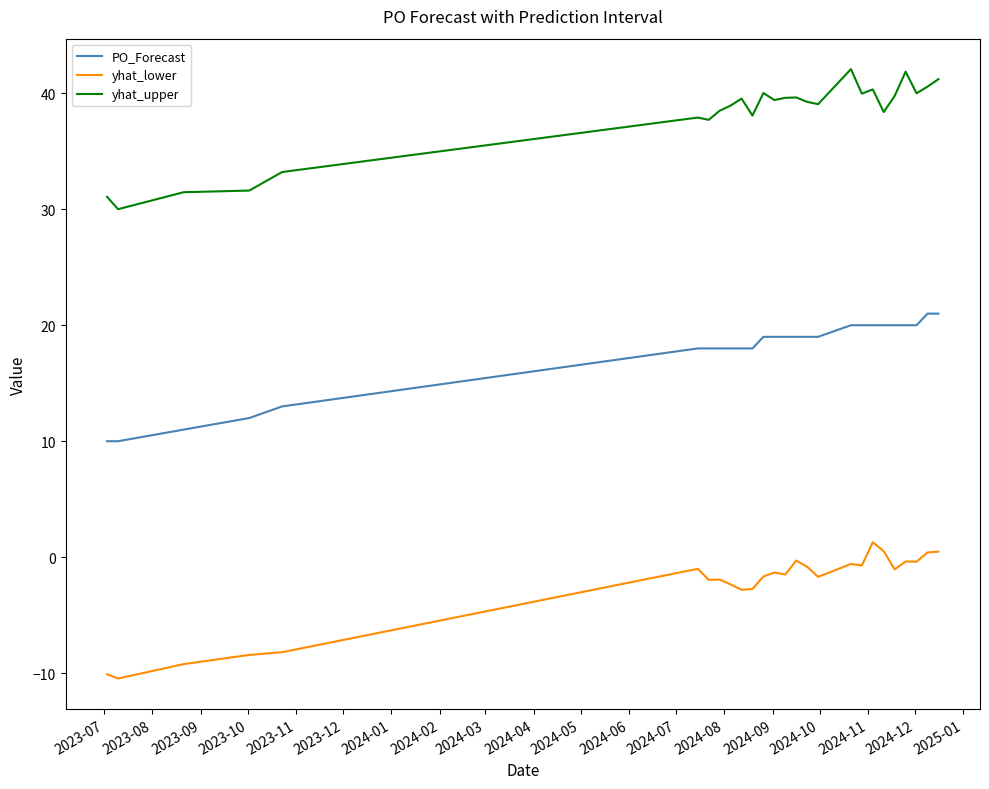

Which series has the largest total across all categories?

yhat_upper